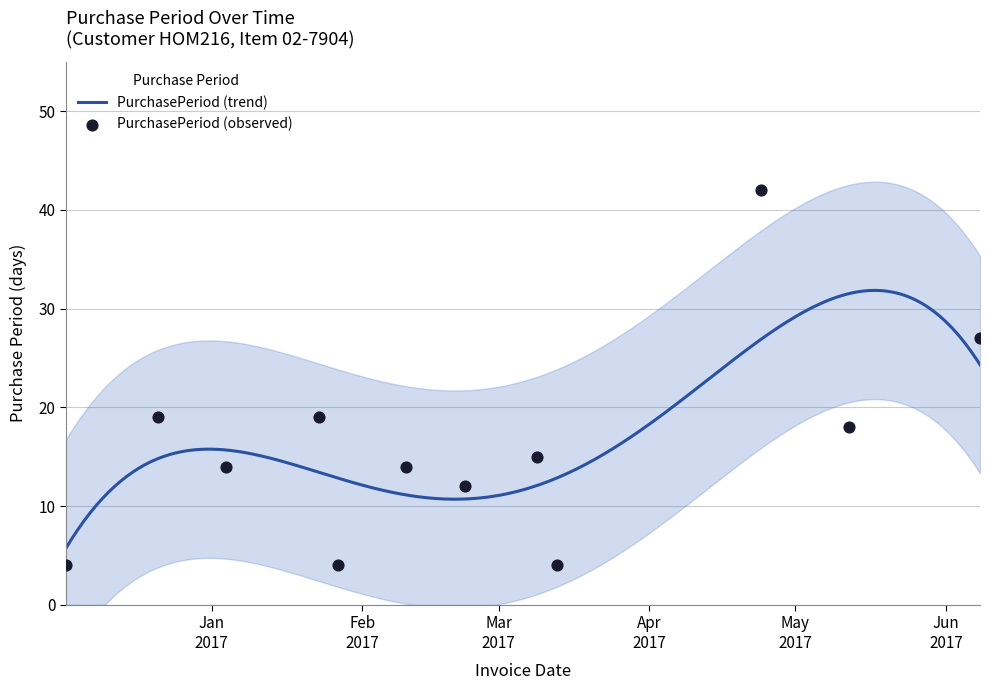

What is the ratio of the value at 2016-12-21 to the value at 2017-06-08?

0.7